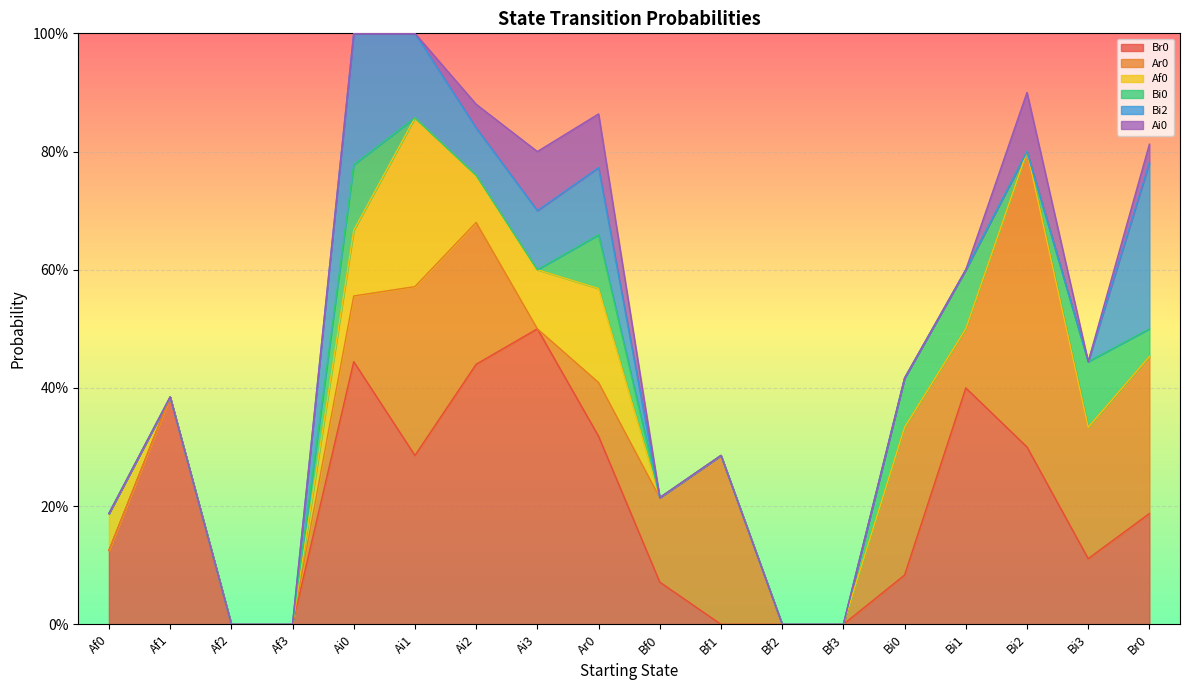

What is the difference between the second highest and second lowest values in the Ai0 series?

0.1